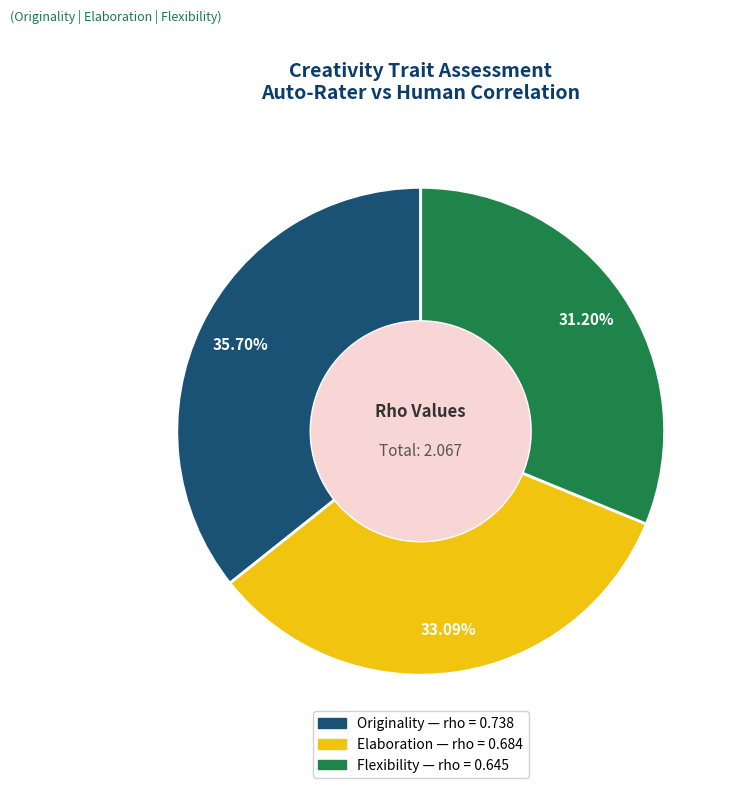

Which slice is the largest?

Originality